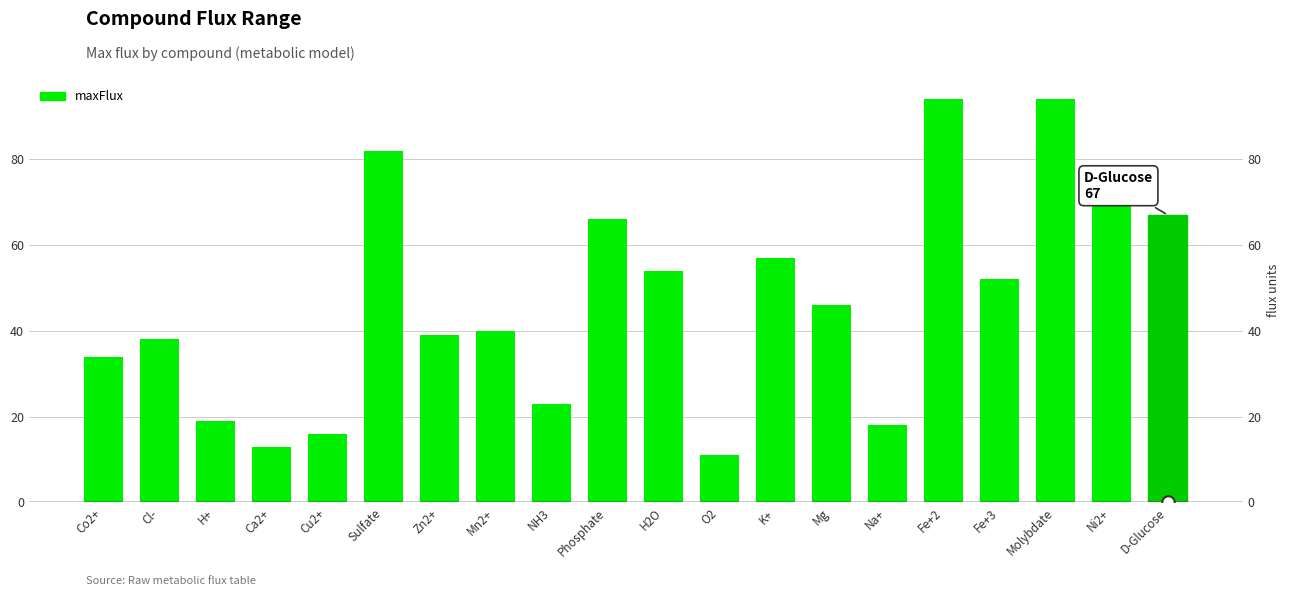

Count the number of data series in this chart.

1